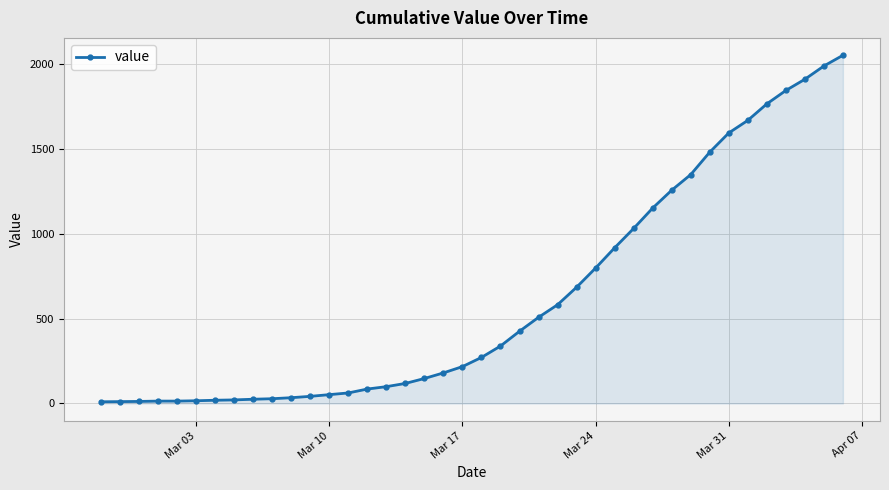

What is the average value?

620